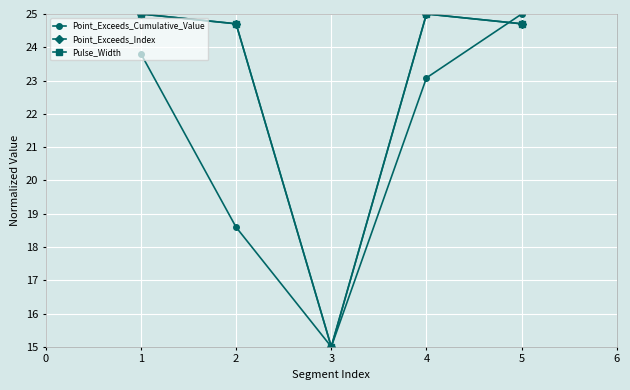

The Pulse_Width series shows 24.1 at 3. True or false?

False